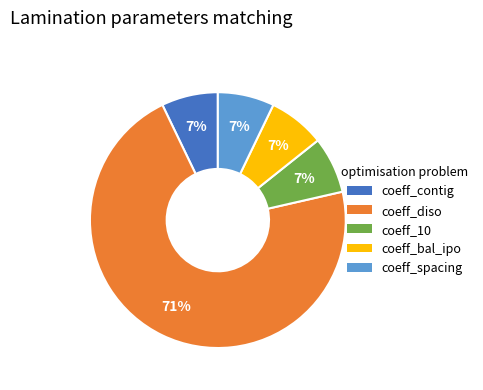

What percentage is the coeff_10 slice, to the nearest percent?

7%